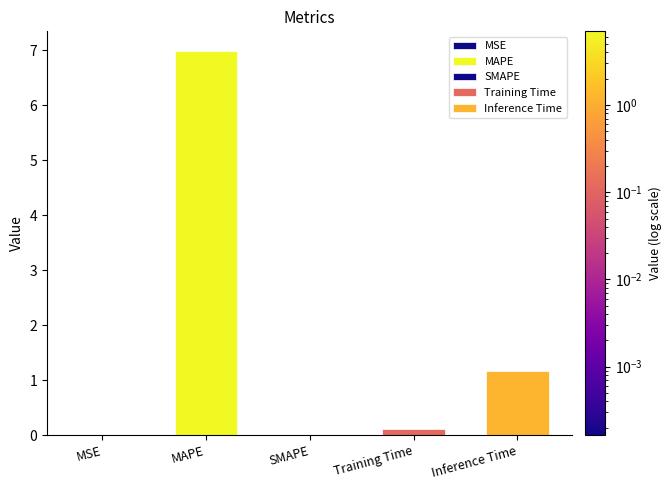

How many categories are shown in the chart?

5